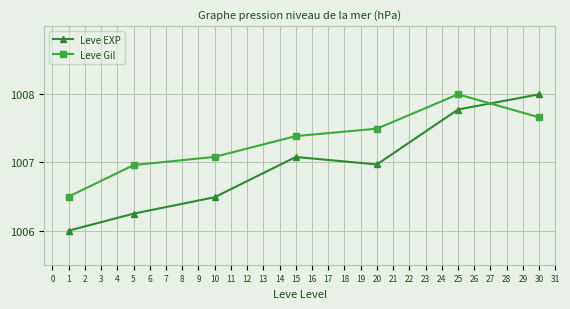

What are all the series names shown in the legend?

Leve EXP, Leve Gil